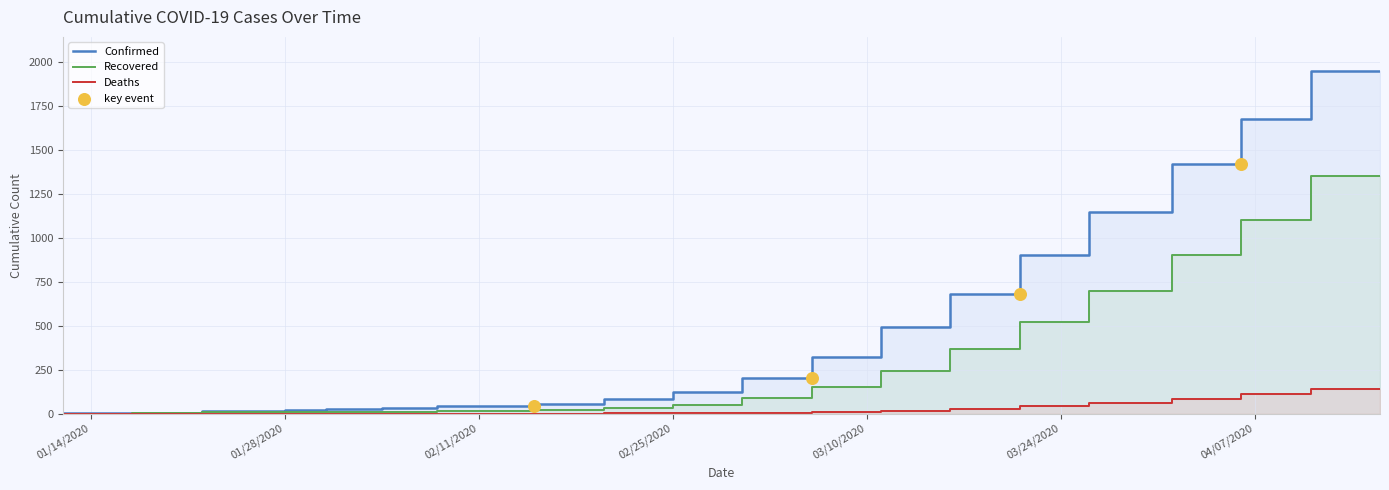

Is the value of Recovered at 02/11/2020 greater than the value of Confirmed at 17?

No